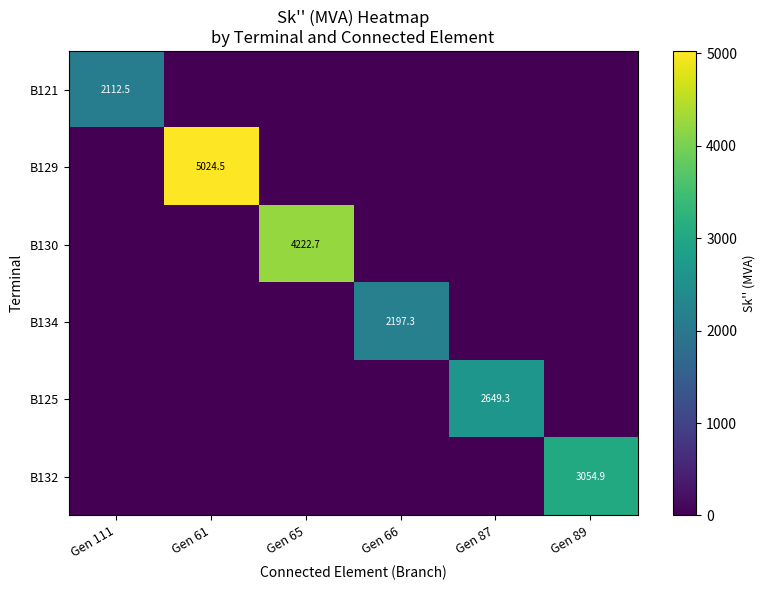

How many series are shown in this chart?

6